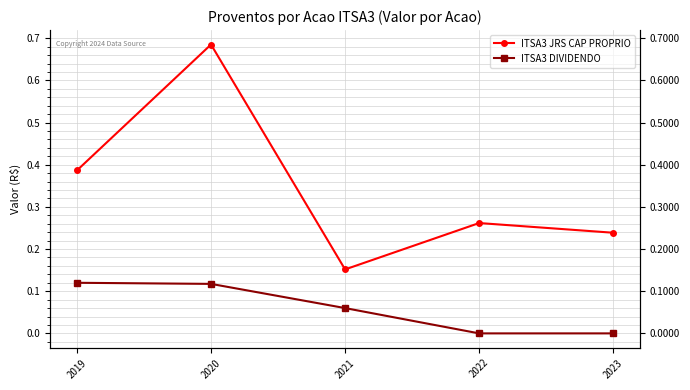

Which series has the largest range (max minus min)?

ITSA3 JRS CAP PROPRIO